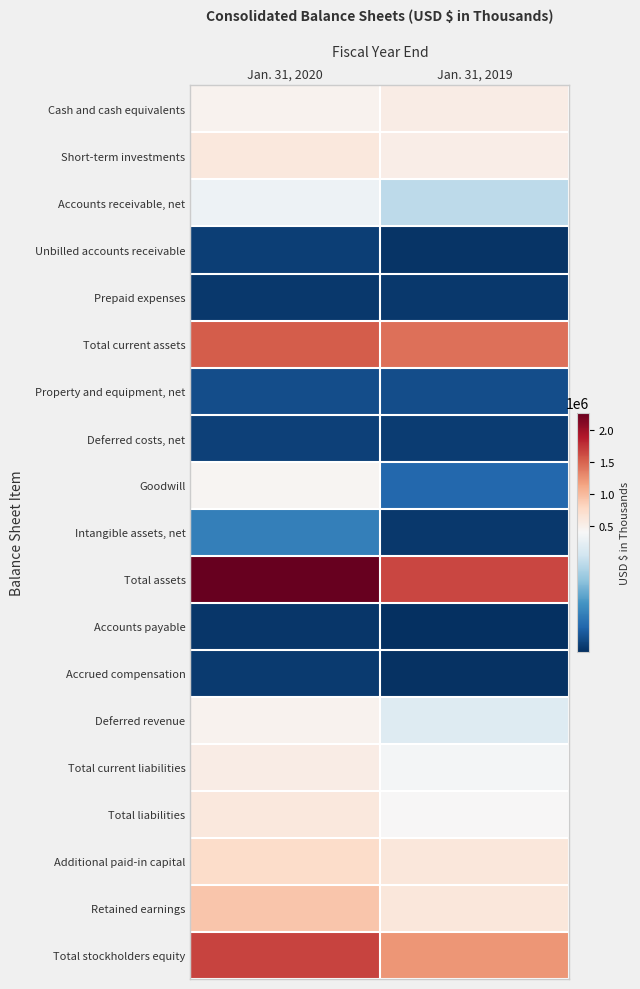

What is the difference between the highest and lowest values at Jan. 31, 2019?

1644656